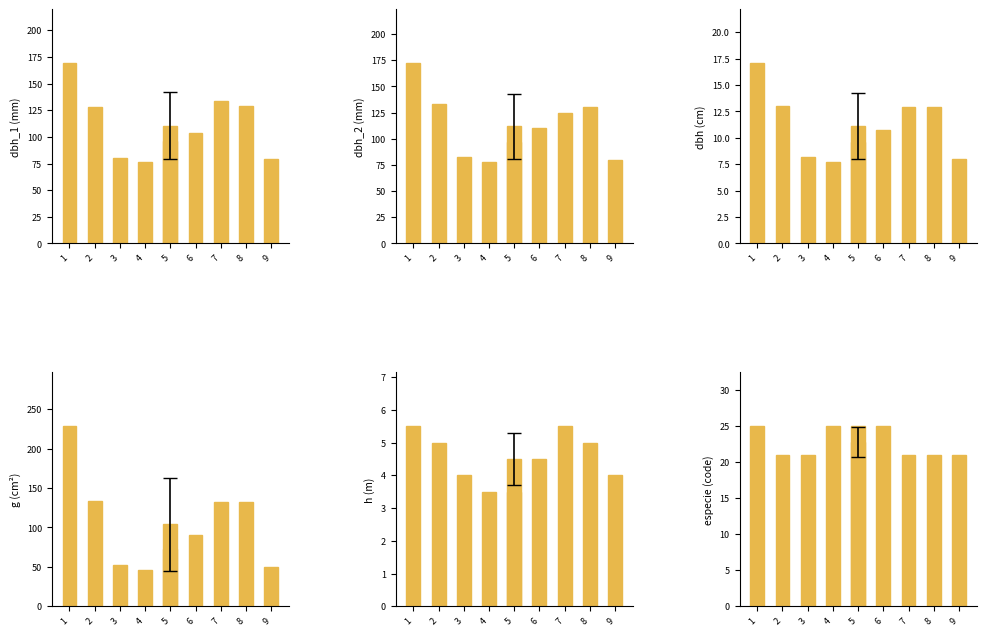

Which series has the largest range (max minus min)?

g